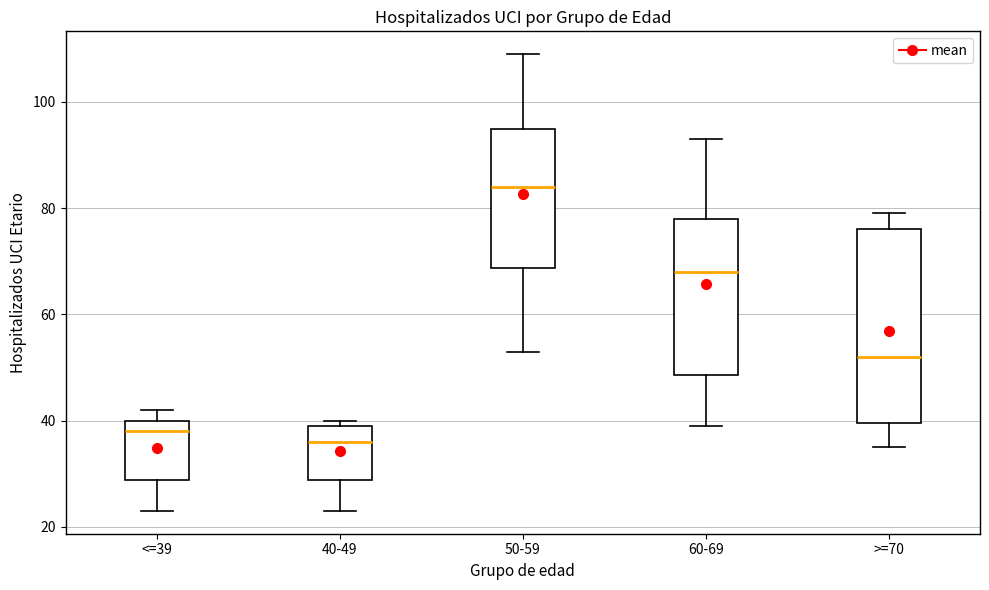

Reading left to right, transcribe this box plot: for each box, give where its median line is, the range the box spans, and where its two whiskers end, as read against the y-axis. The values are not printed on the chart, so give them approximately, as read against the axis.

<=39: median 38, box 28 to 40, whiskers 24 to 42
40-49: median 36, box 28 to 40, whiskers 24 to 40 (just above the box's upper edge)
50-59: median 84, box 68 to 96, whiskers 54 to 110
60-69: median 68, box 48 to 78, whiskers 40 to 94
>=70: median 52, box 40 to 76, whiskers 36 to 80